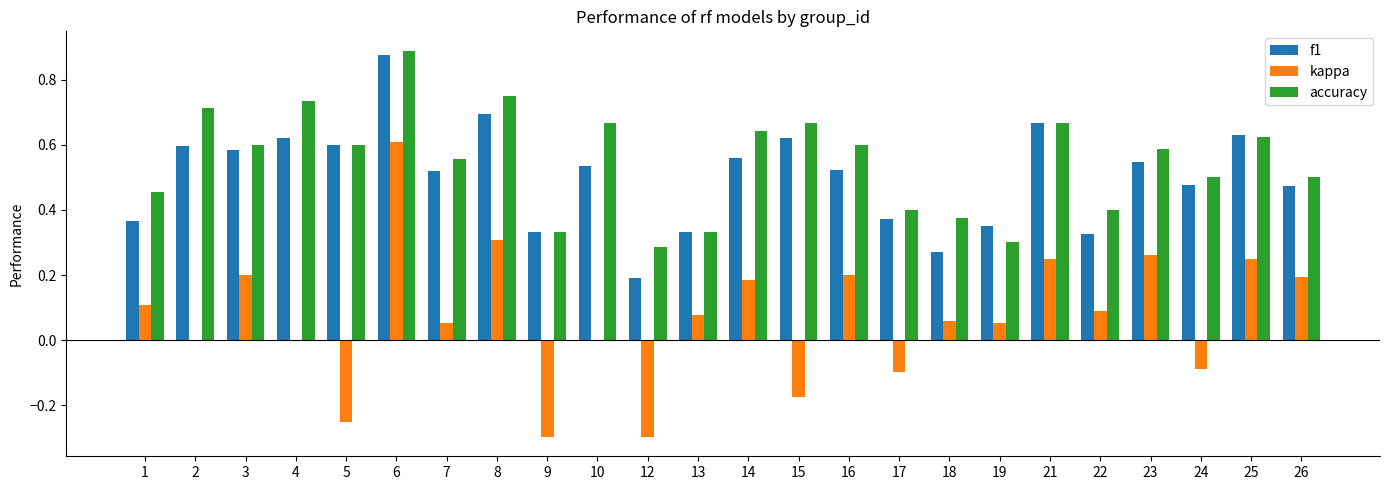

Is the value of kappa at 3 greater than the value of f1 at 22?

No